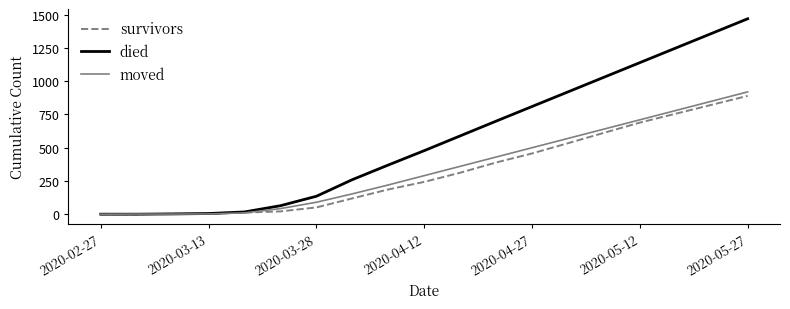

Which series has the largest total across all categories?

died